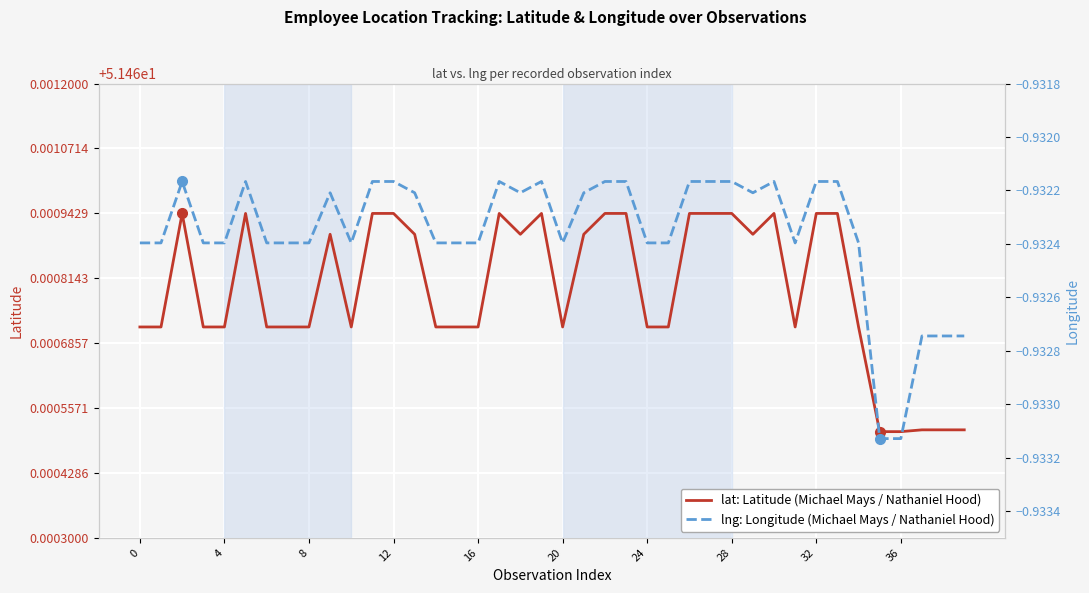

The value of lat at 33 is 51.5. True or false?

True